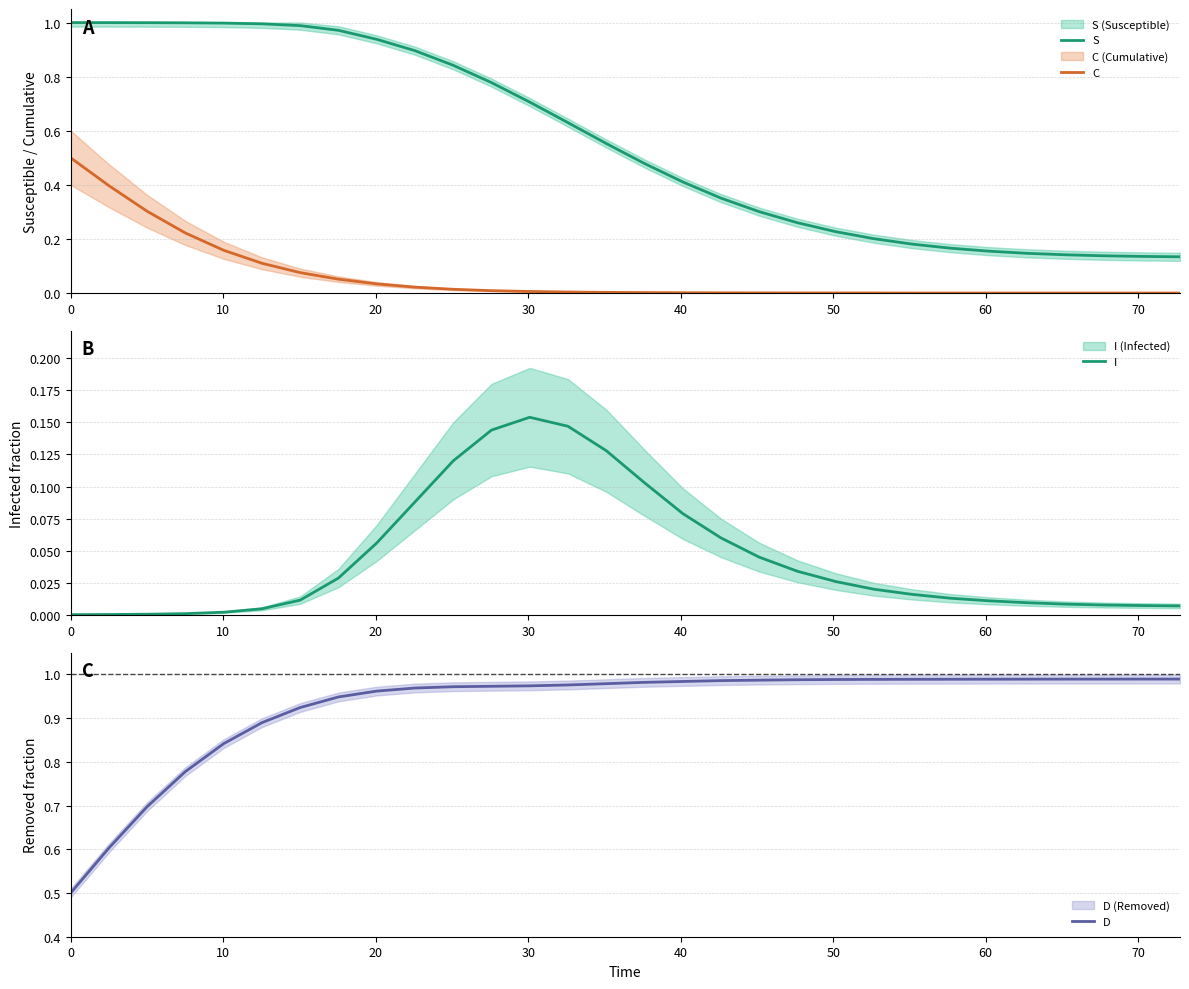

What is the minimum value for D?

0.5